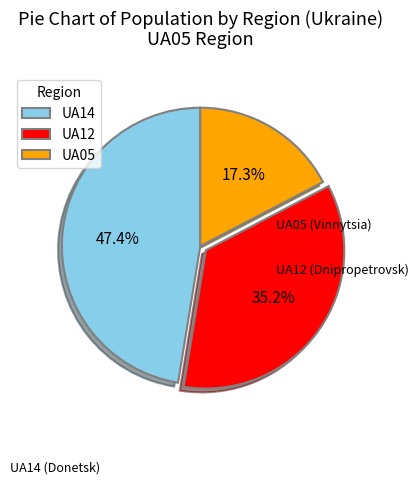

How much of the chart is everything except UA12?

64.8%